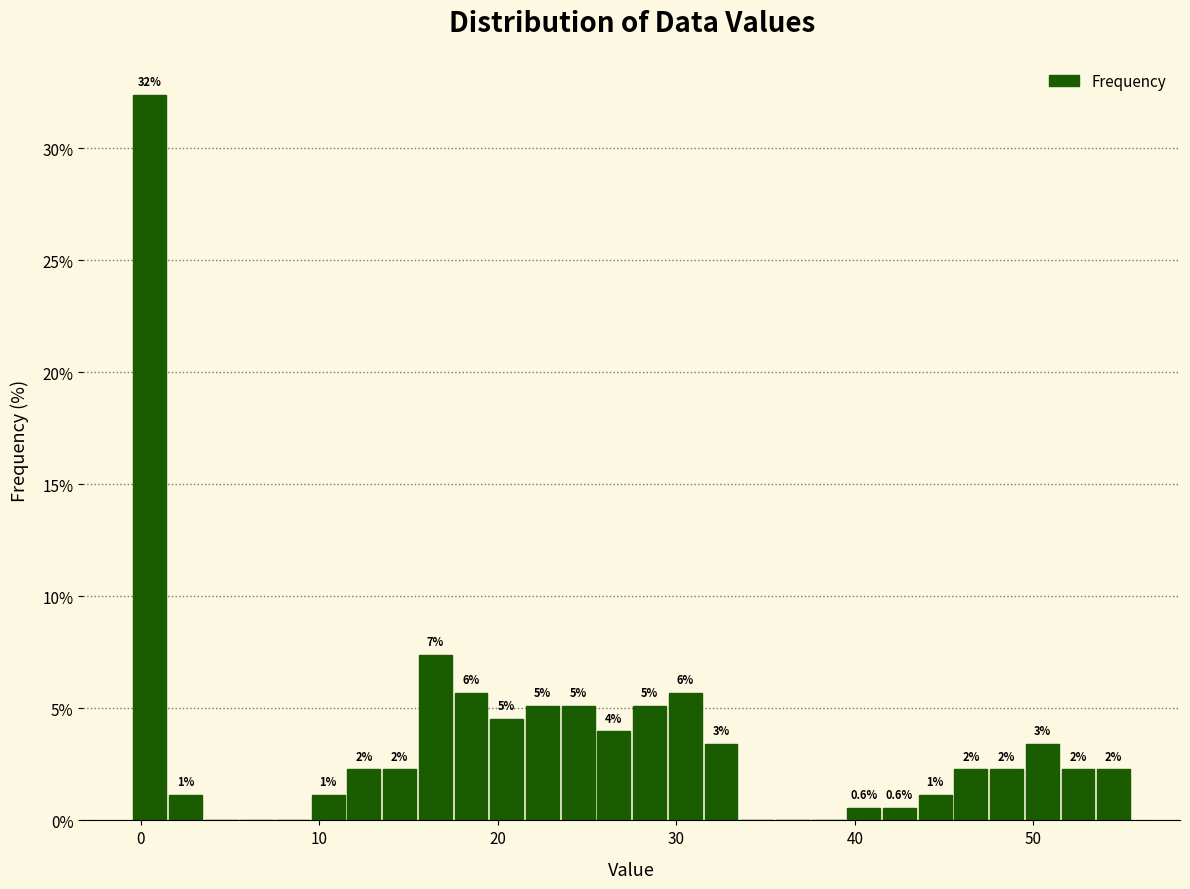

Around what value on the x-axis is the tallest bar? Give the approximate position of its centre, as read against the axis.

1